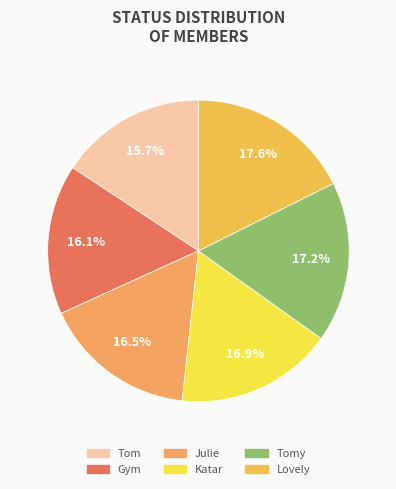

How many slices are in this pie chart?

6